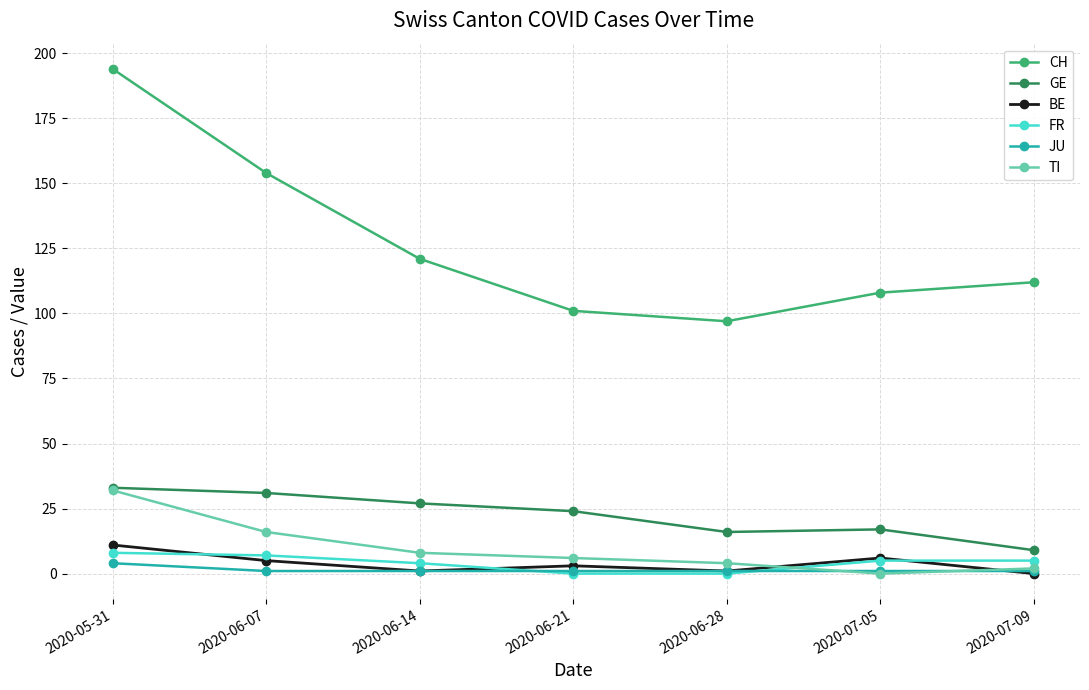

What is the label of the 1st point from the left?

2020-05-31